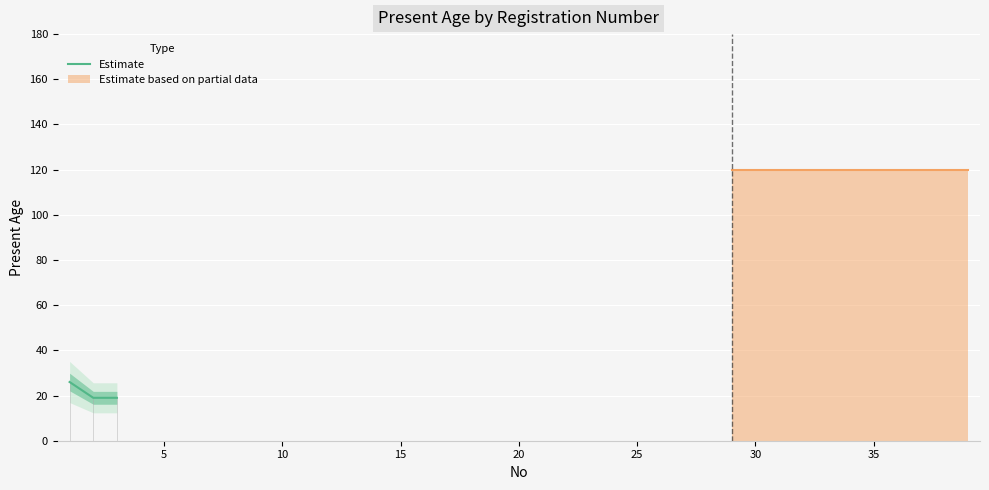

Does the chart display data point markers on the line(s)?

No